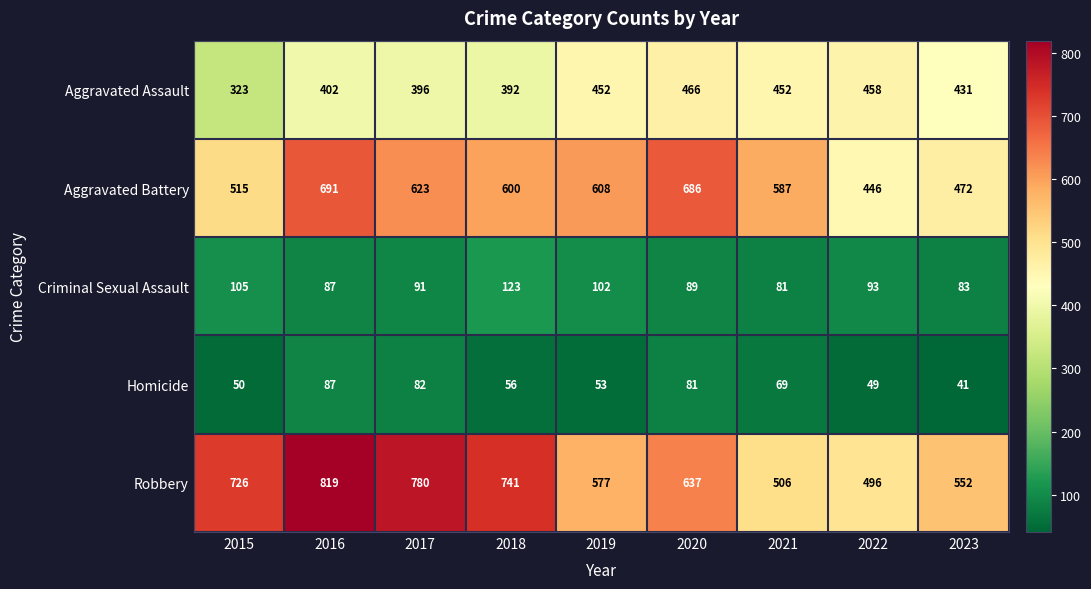

Count the number of data series in this chart.

5